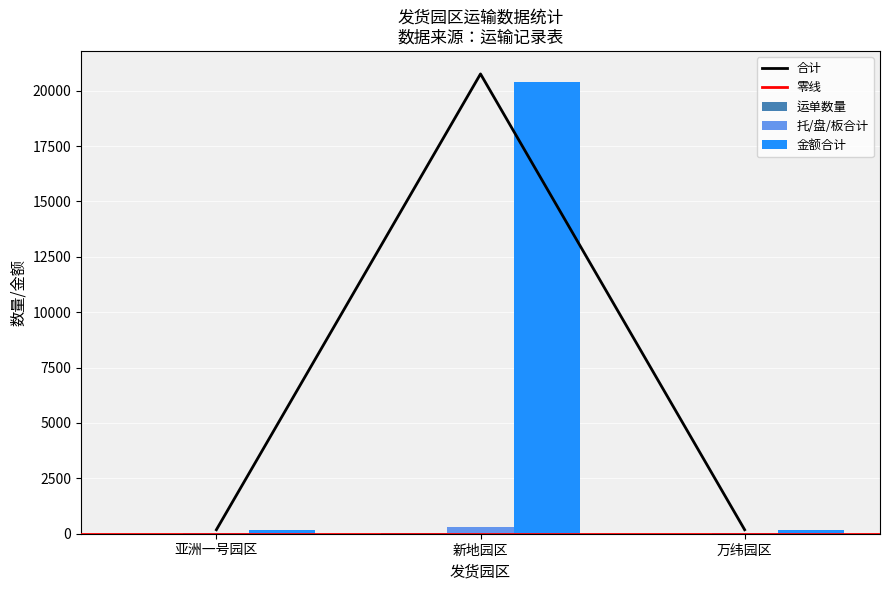

True or false: 合计 has a value of 20759 at 新地园区.

True